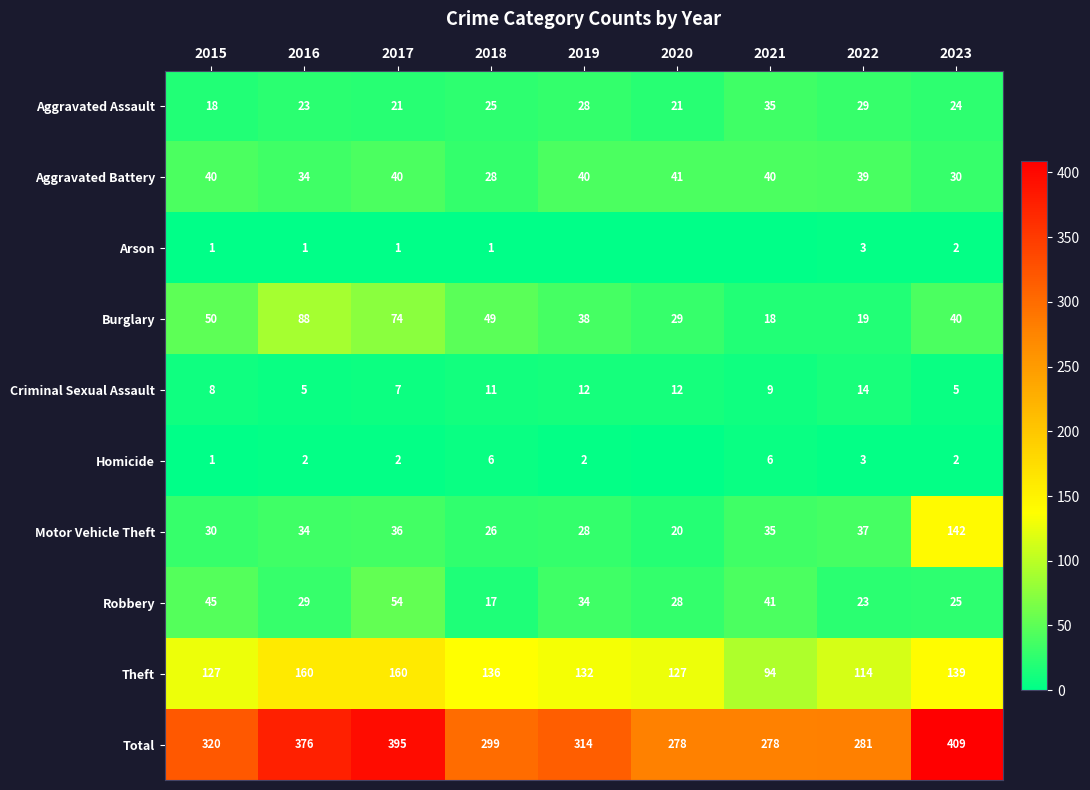

What is the sum of the Arson values at 2015 and 2023?

3